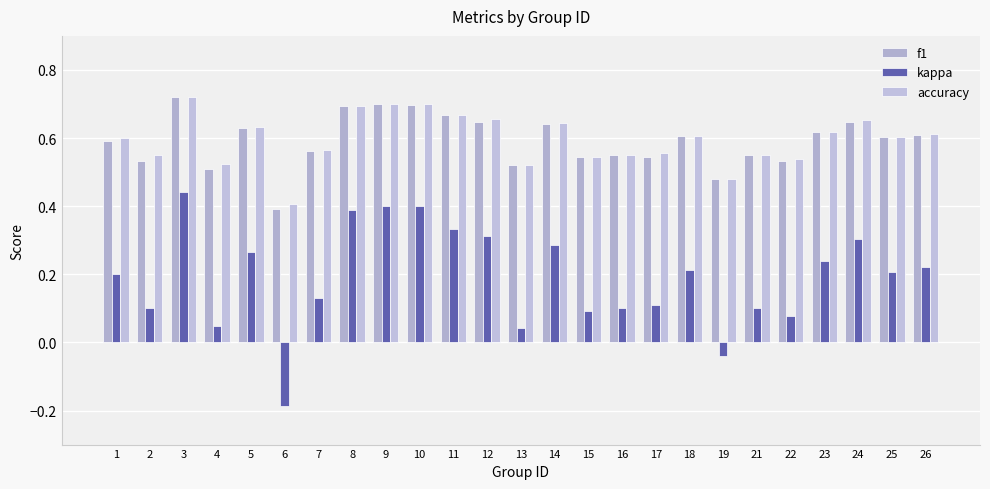

What is the difference between the maximum and minimum values in the f1 series?

0.3